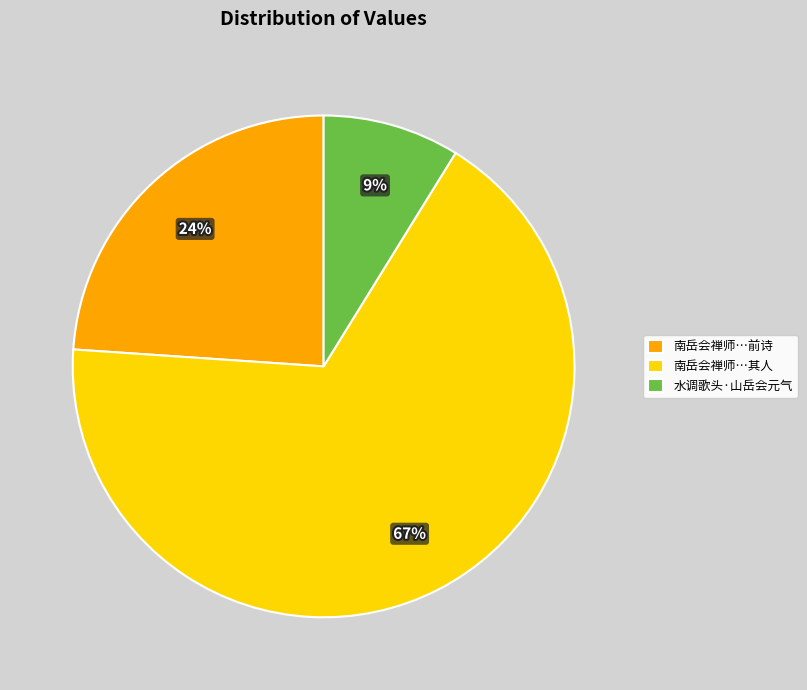

To the nearest percent, what is the average slice percentage?

33%